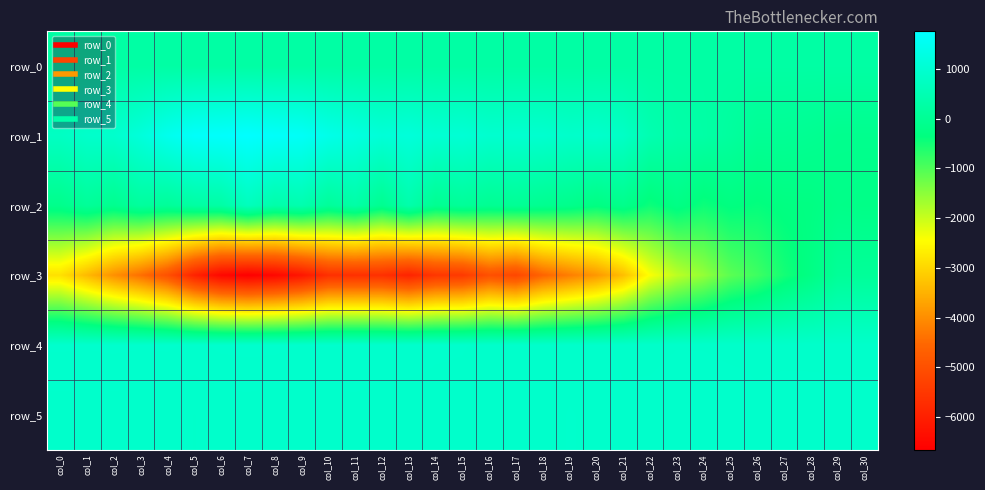

Is the value of row_3 at col_13 greater than the value of row_2 at col_3?

No